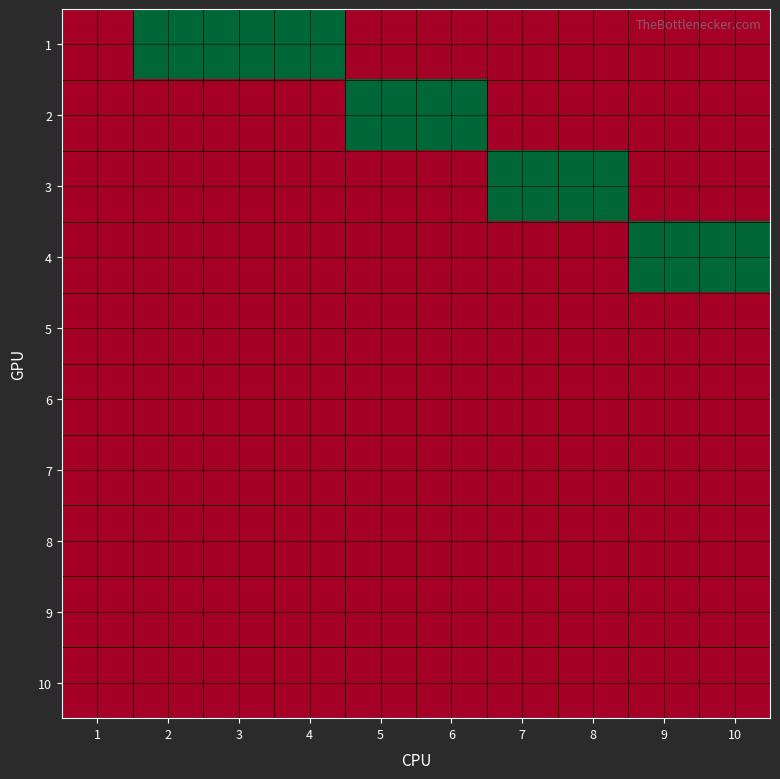

Reading right to left, extract all data points from this chart.

1: 10=0	9=0	8=0	7=0	6=0	5=0	4=1	3=1	2=1	1=0
2: 10=0	9=0	8=0	7=0	6=1	5=1	4=0	3=0	2=0	1=0
3: 10=0	9=0	8=1	7=1	6=0	5=0	4=0	3=0	2=0	1=0
4: 10=1	9=1	8=0	7=0	6=0	5=0	4=0	3=0	2=0	1=0
5: 10=0	9=0	8=0	7=0	6=0	5=0	4=0	3=0	2=0	1=0
6: 10=0	9=0	8=0	7=0	6=0	5=0	4=0	3=0	2=0	1=0
7: 10=0	9=0	8=0	7=0	6=0	5=0	4=0	3=0	2=0	1=0
8: 10=0	9=0	8=0	7=0	6=0	5=0	4=0	3=0	2=0	1=0
9: 10=0	9=0	8=0	7=0	6=0	5=0	4=0	3=0	2=0	1=0
10: 10=0	9=0	8=0	7=0	6=0	5=0	4=0	3=0	2=0	1=0